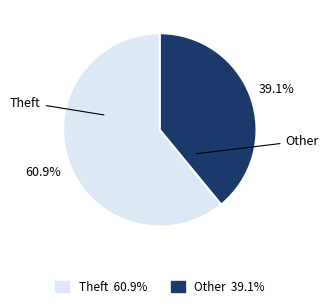

Is there a majority slice in this chart?

Yes